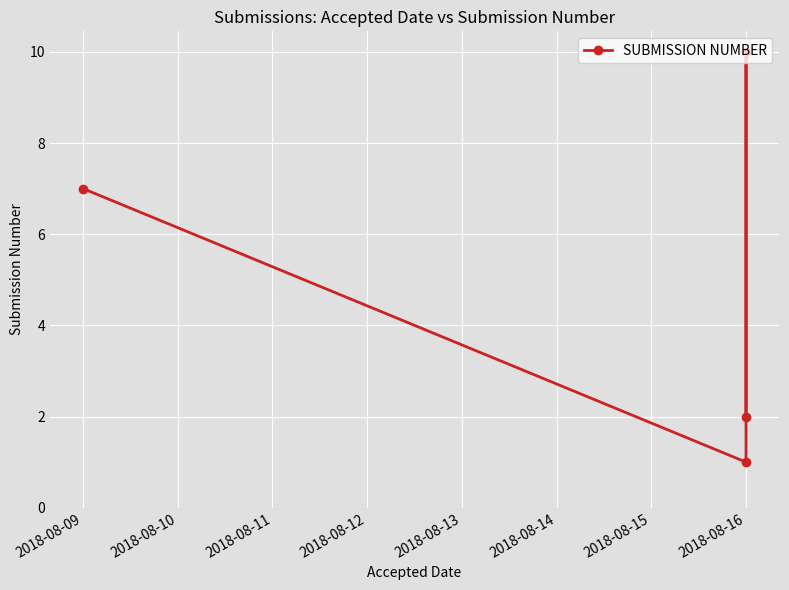

Where is the data nearest to the value 5?

2018-08-09